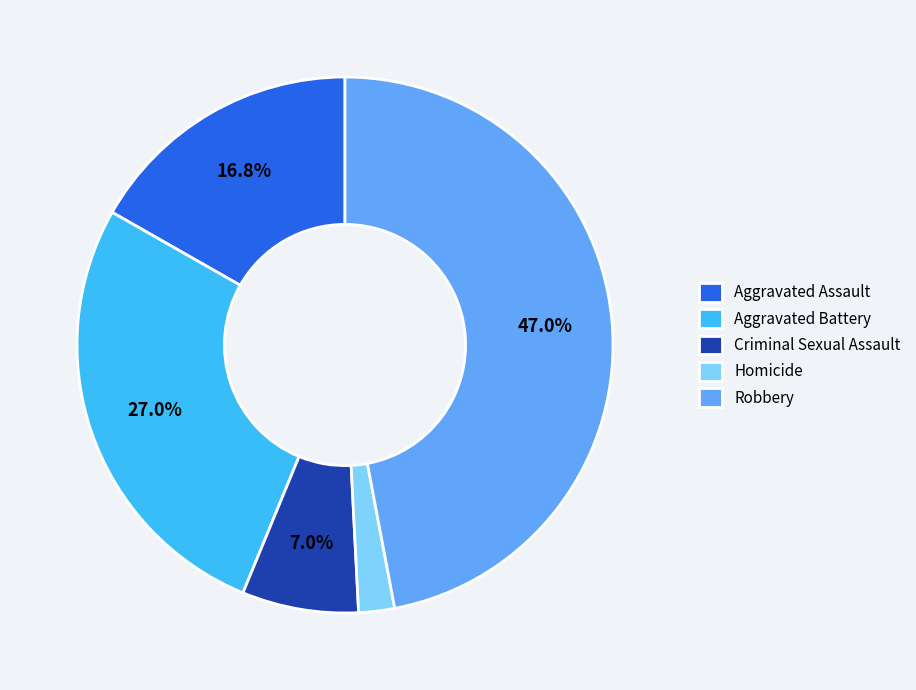

Is the sum of Aggravated Battery and Homicide greater than half?

No